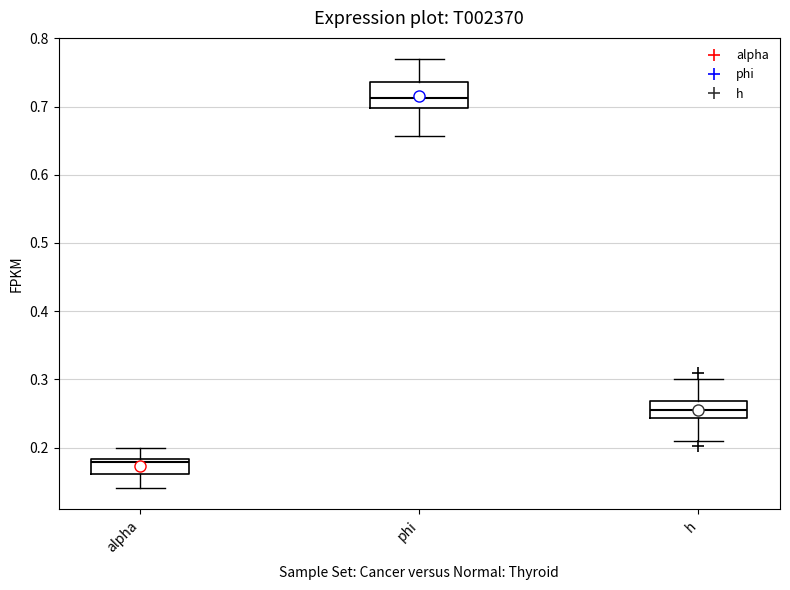

Reading left to right, transcribe this box plot: for each box, give where its median line is, the range the box spans, and where its two whiskers end, as read against the y-axis. The values are not printed on the chart, so give them approximately, as read against the axis.

alpha: median 0.18 (just below the box's upper edge), box 0.16 to 0.18, whiskers 0.14 to 0.20
phi: median 0.71, box 0.70 to 0.74, whiskers 0.66 to 0.77
h: median 0.26, box 0.24 to 0.27, whiskers 0.21 to 0.30